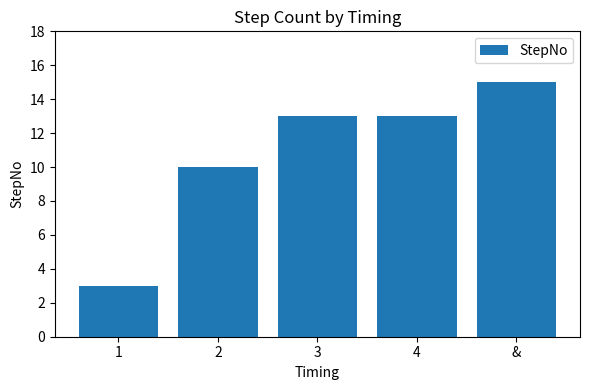

Between & and 1, which is larger?

&